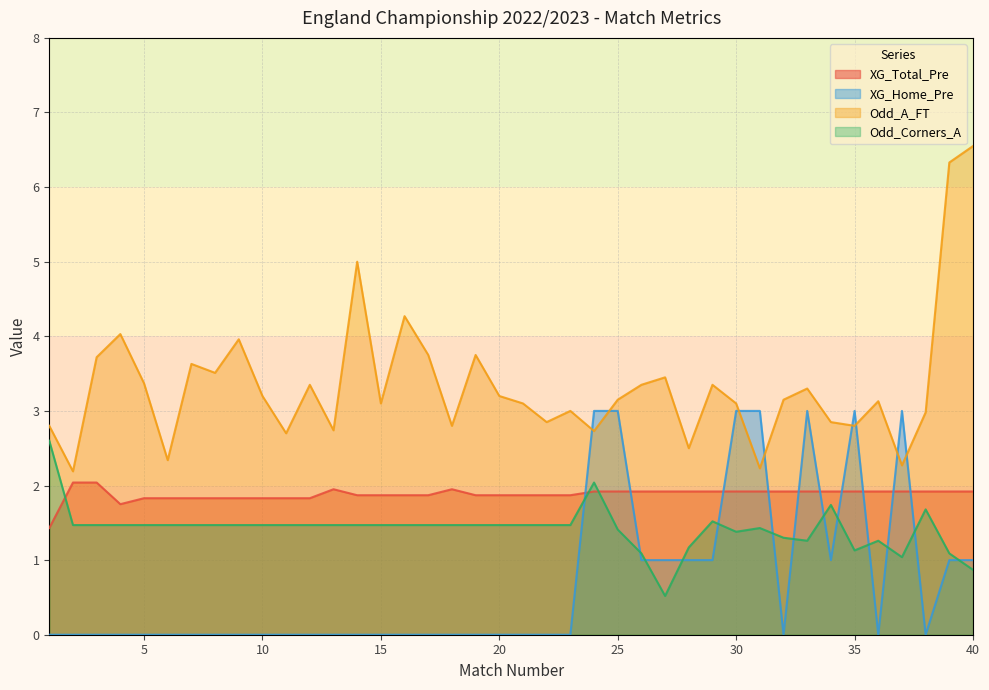

Is the value of XG_Home_Pre at 20 greater than the value of Odd_A_FT at 6?

No